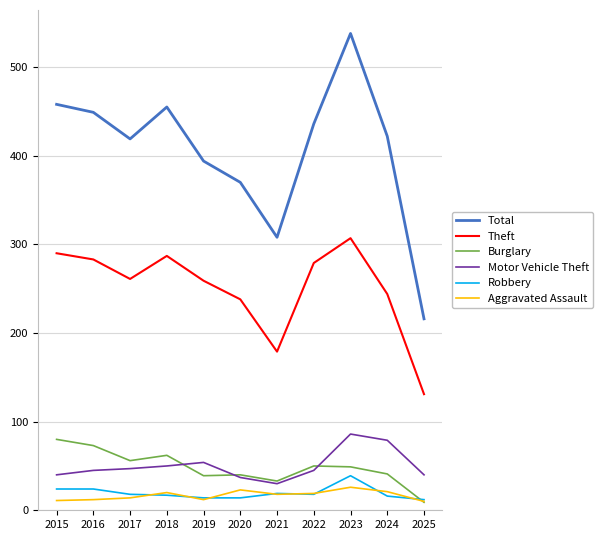

Which series has the largest total across all categories?

Total